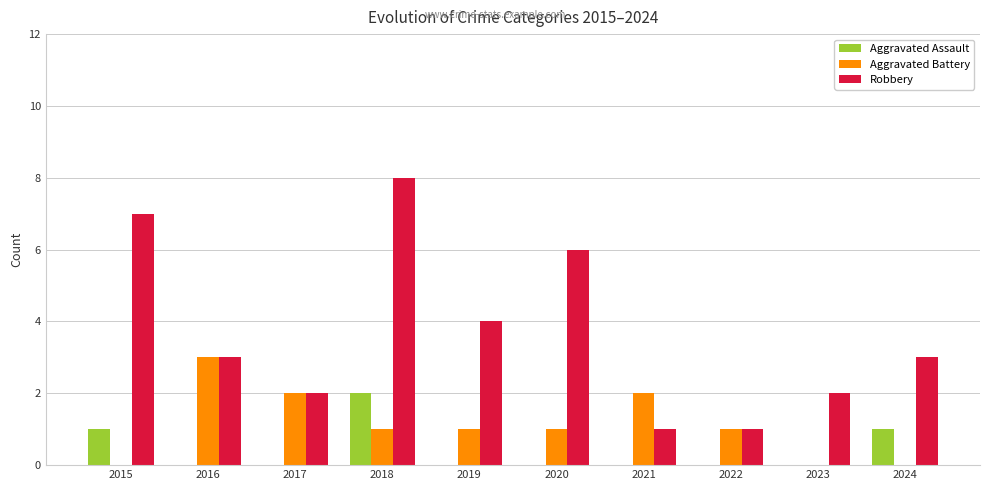

What value does the Aggravated Battery series have at 2018?

1